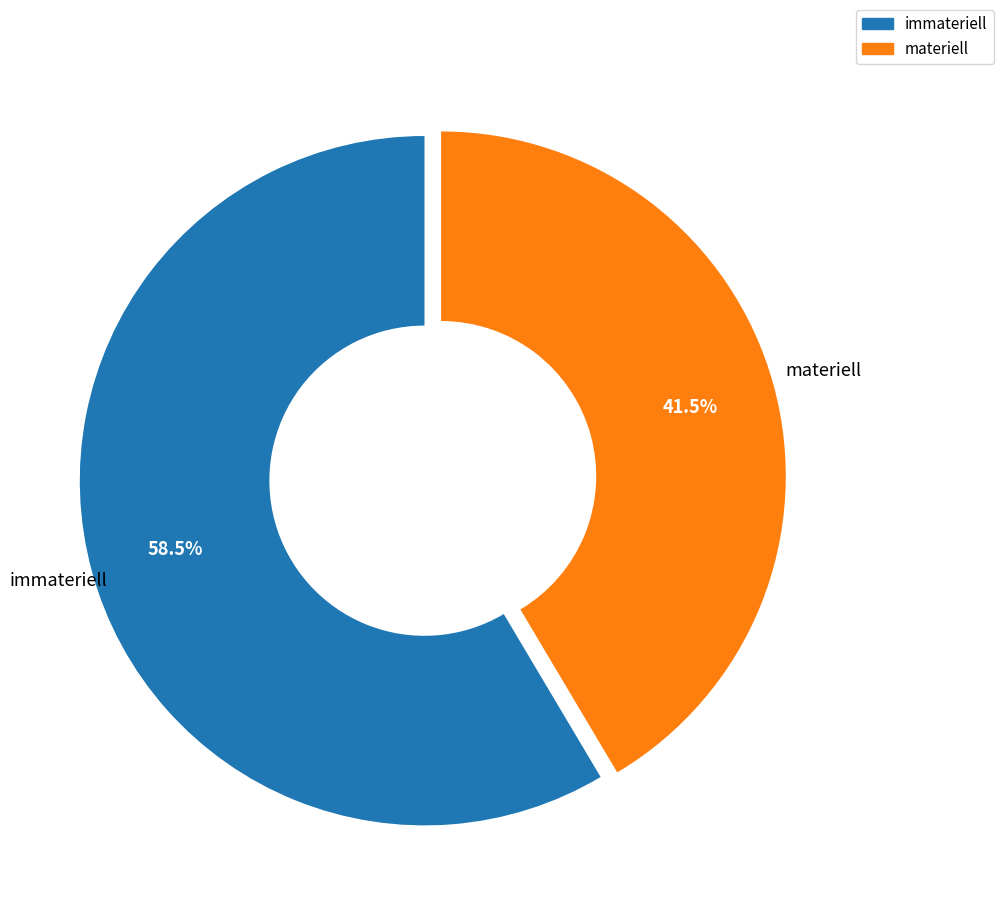

What is the total percentage of immateriell and materiell?

100.0%